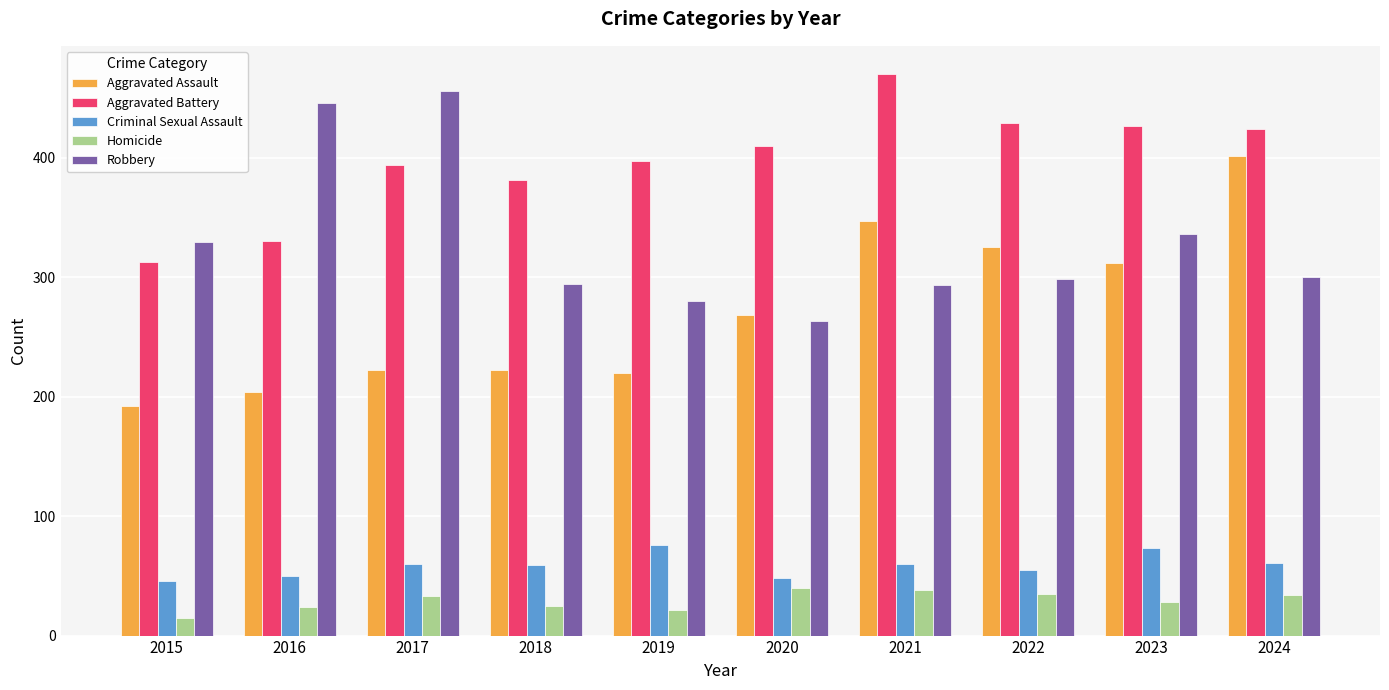

Does the chart contain stacked bars?

No